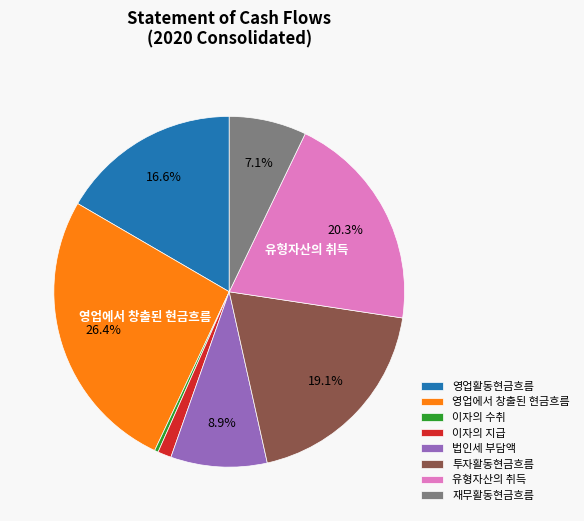

Combined, do 영업활동현금흐름 and 법인세 부담액 account for over 50%?

No